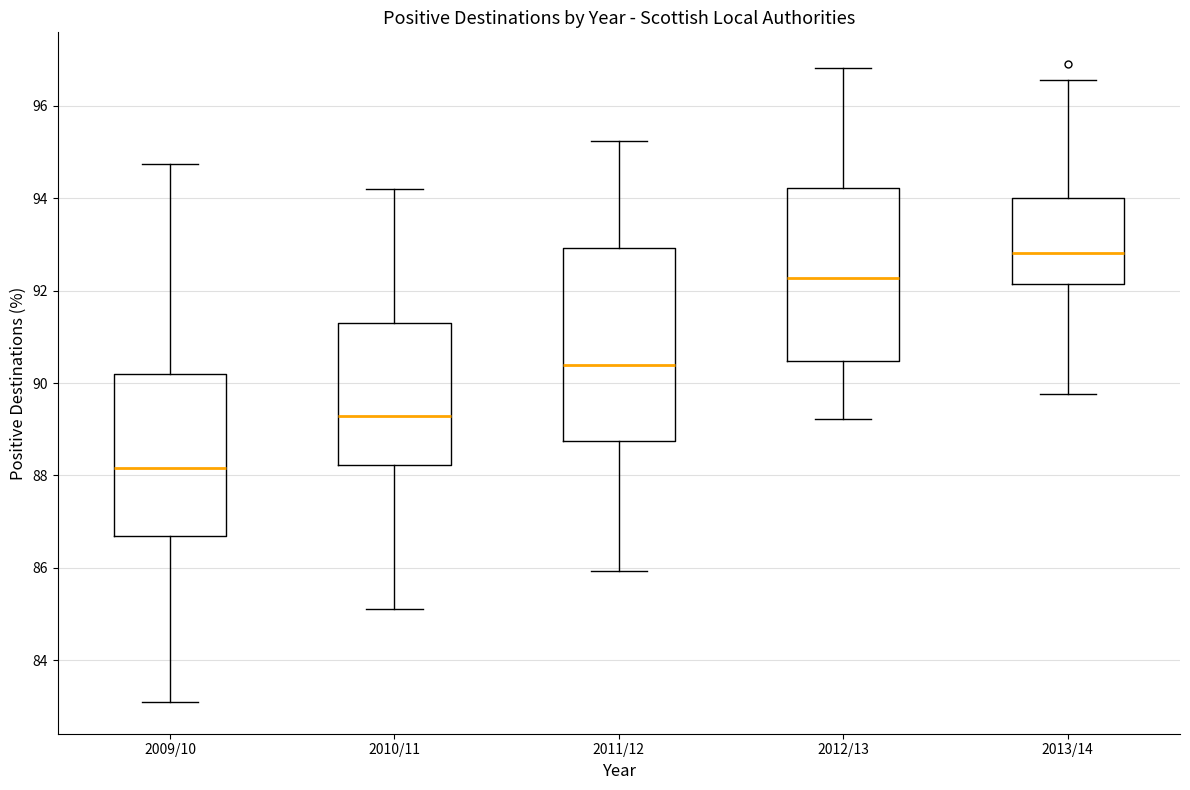

Comparing the boxes themselves (not the whiskers), which one is the tallest?

2011/12